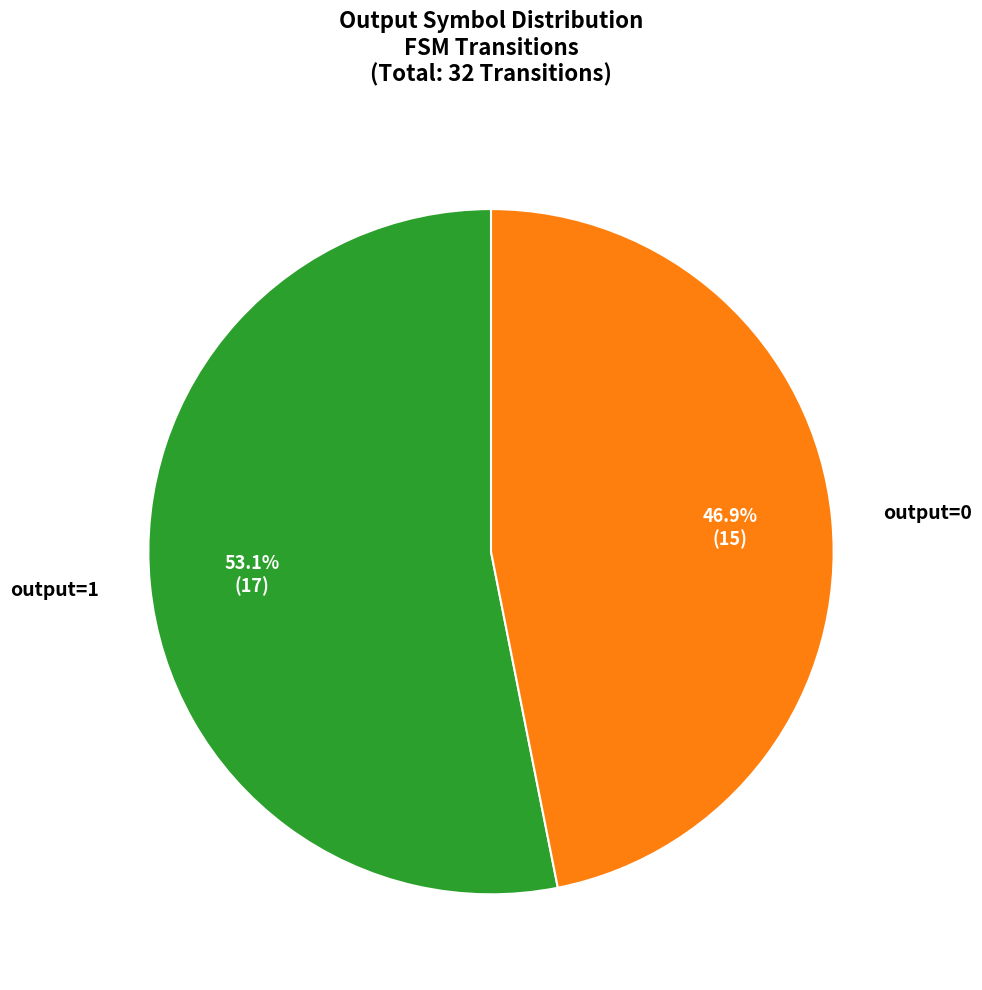

Is there any slice that represents more than half of the pie?

Yes